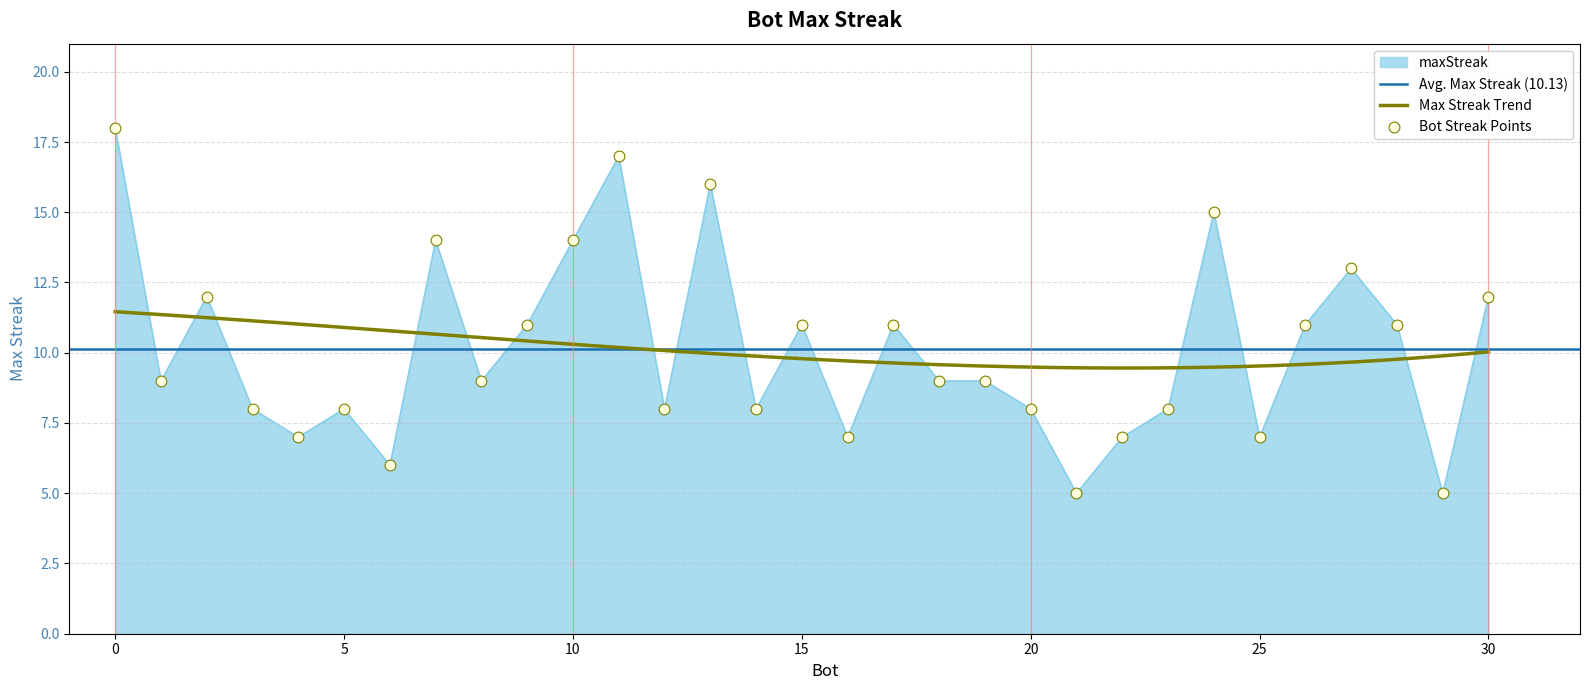

What is the ratio of the value at 27 to the value at 11?

0.8